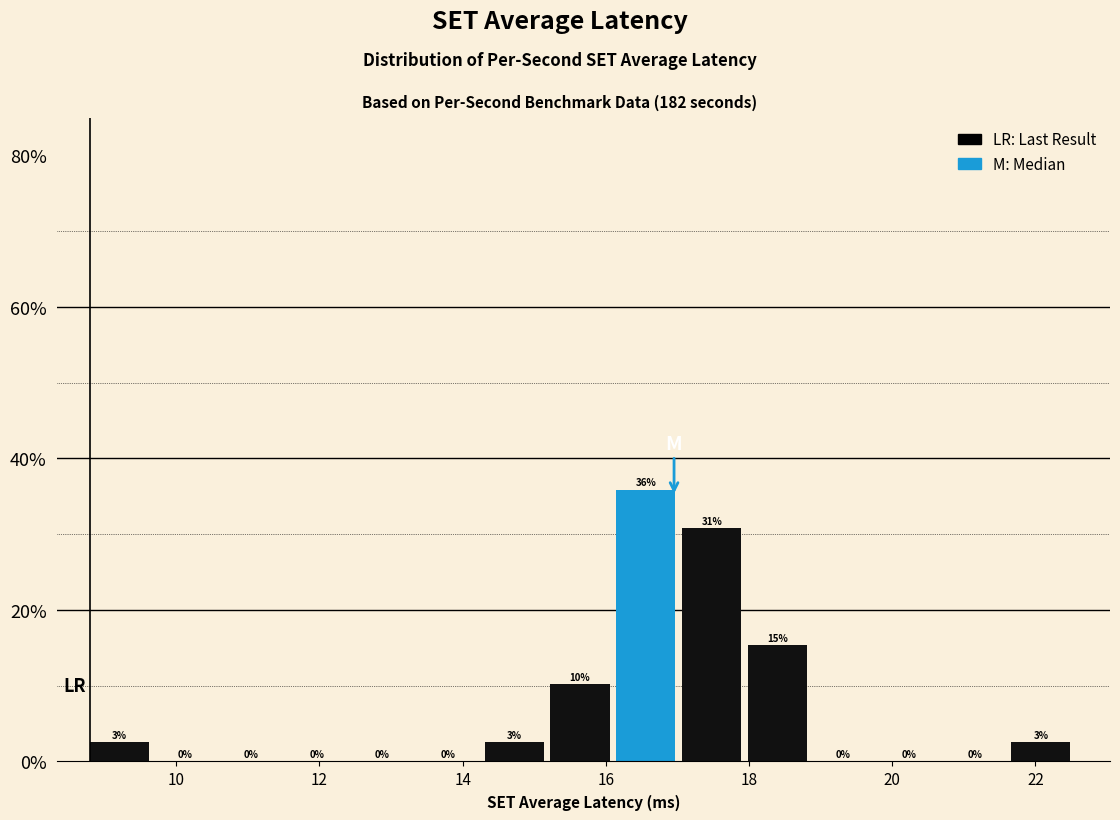

Which range on the x-axis has the tallest bar?

16.2 to 17.0